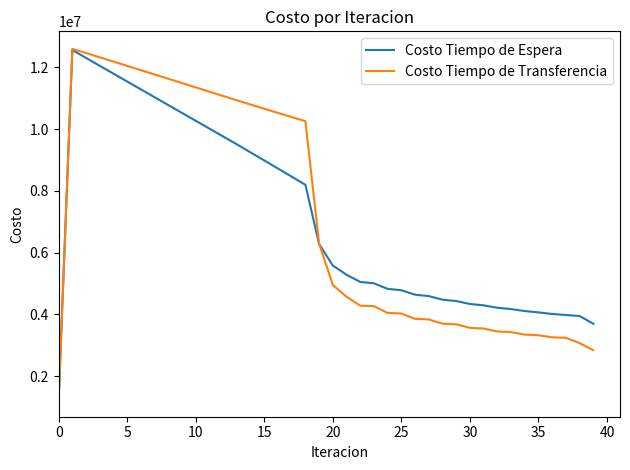

Which series has the widest spread of values?

Costo Tiempo de Transferencia